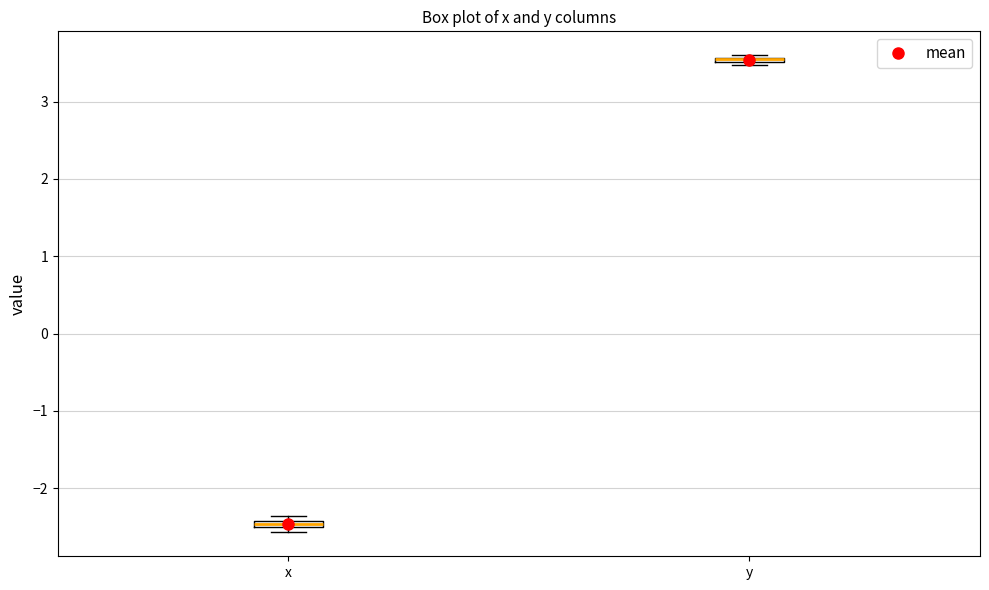

Where is the lower edge of the box for y on the y-axis? The values are not printed on the chart, so give them approximately, as read against the axis.

3.5